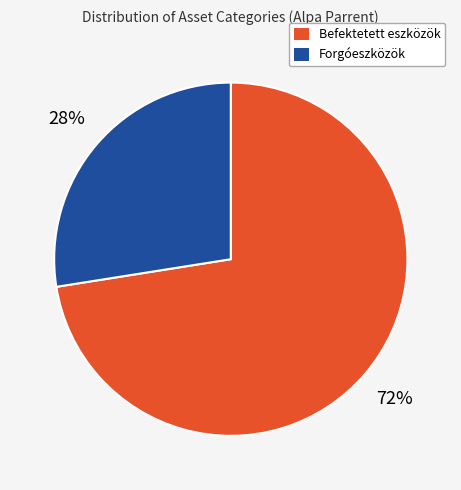

To the nearest percent, what is the average slice percentage?

50%